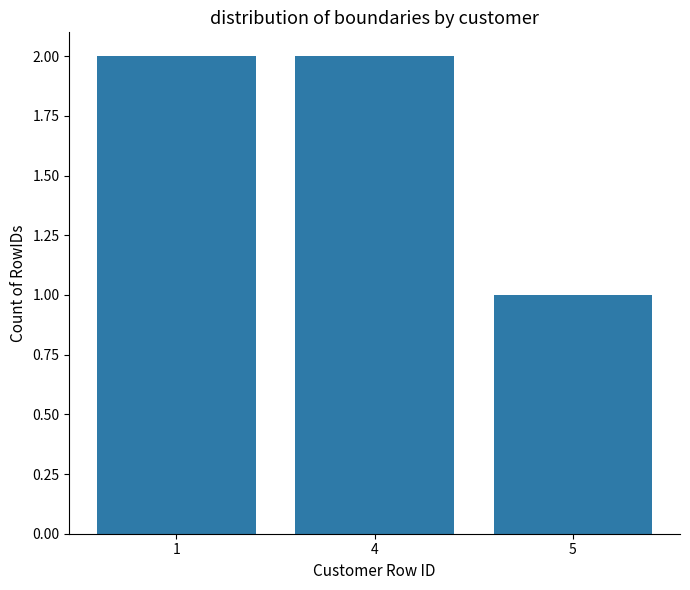

Reading left to right, transcribe all the data shown in this chart.

2	2	1